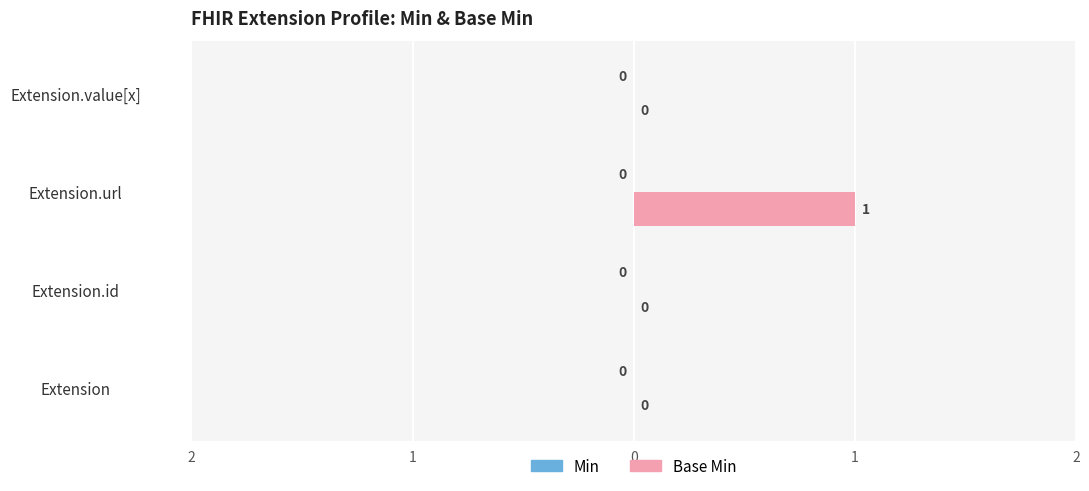

Are the bars horizontal?

Yes